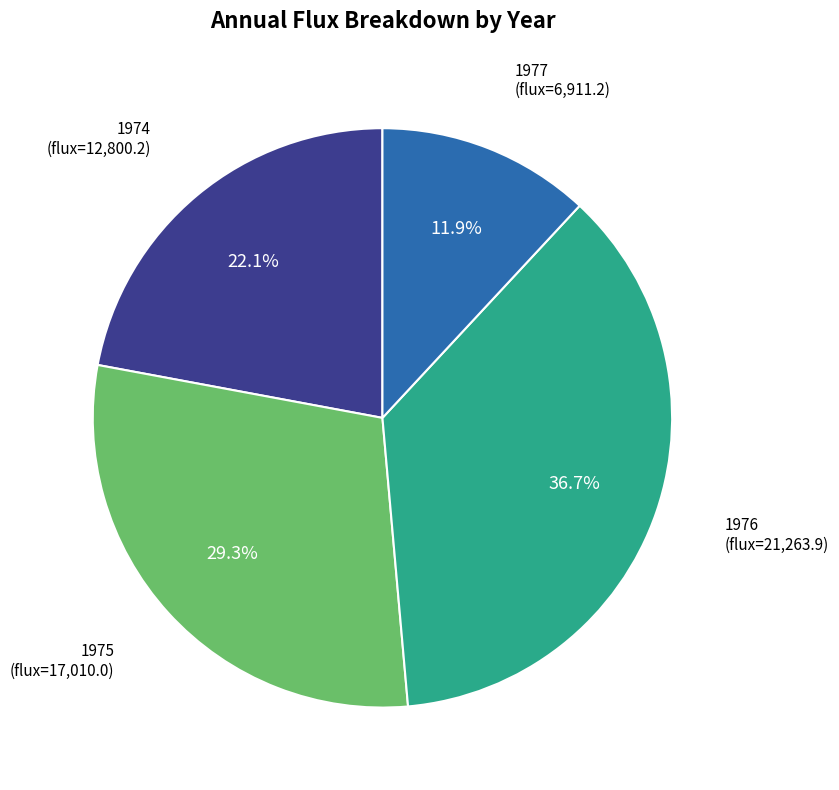

Is there a majority slice in this chart?

No